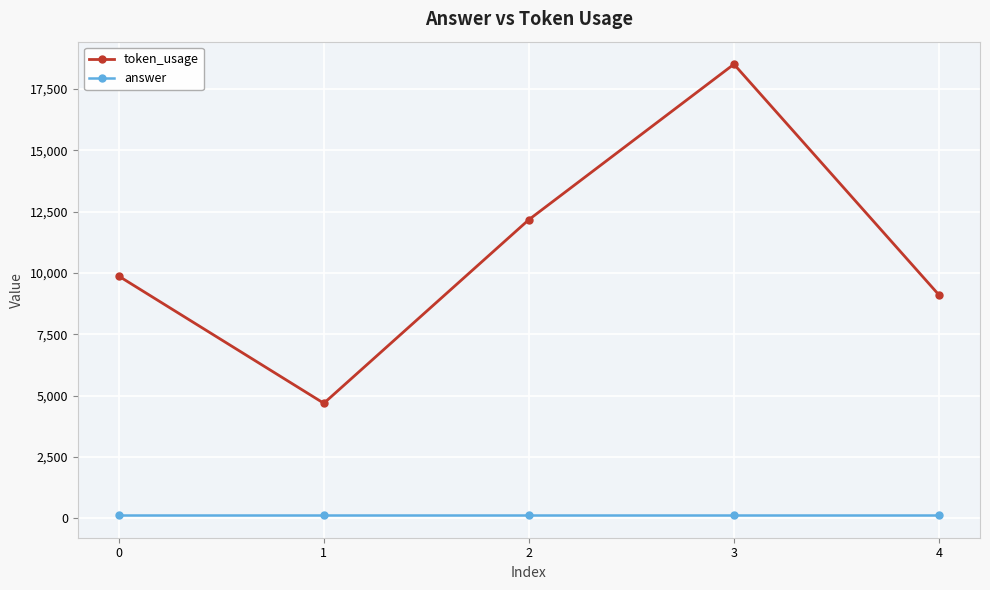

How many lines are shown in the chart?

2